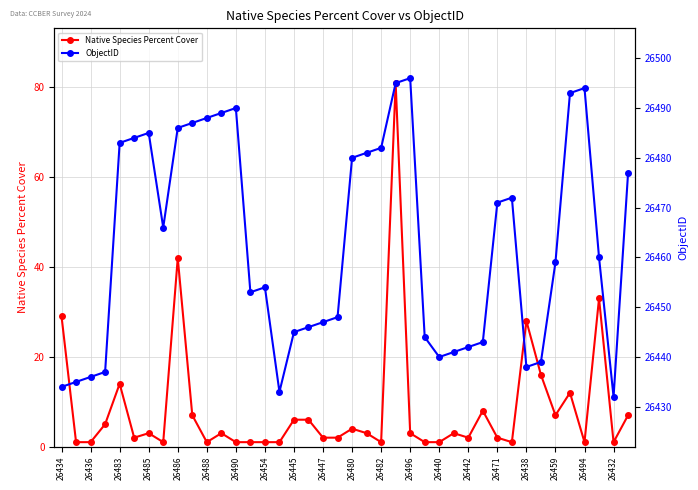

In Native Species Percent Cover, how many points are lower than both neighbors (excluding endpoints)?

9